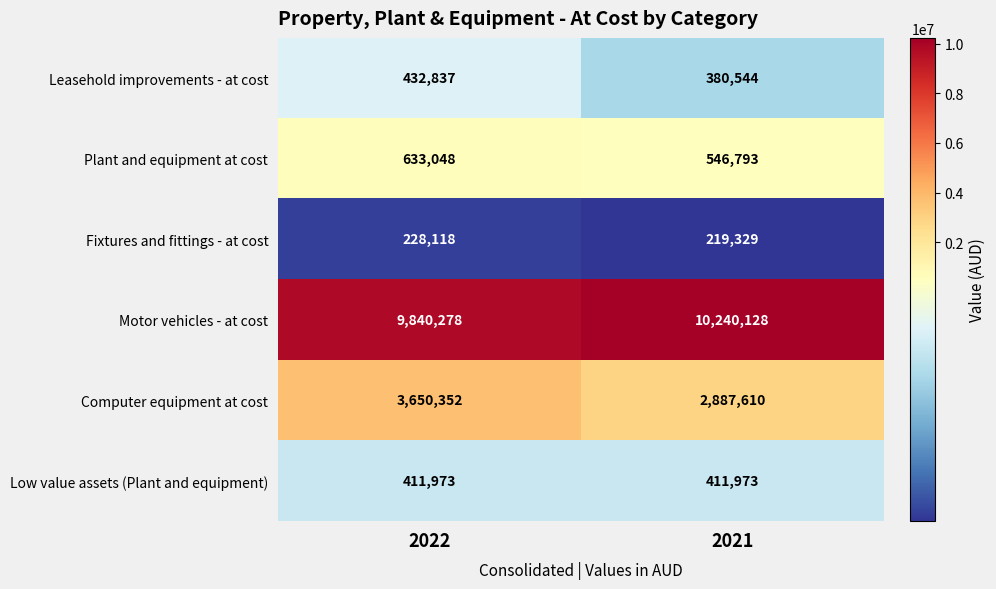

Which series changed the most between 2022 and 2021?

Computer equipment at cost